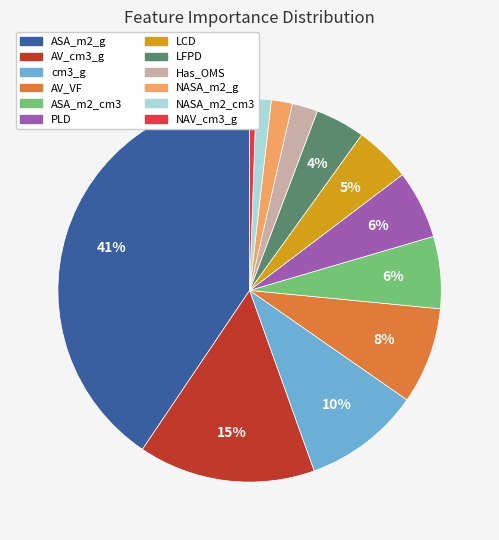

Combined, do cm3_g and ASA_m2_cm3 account for over 50%?

No